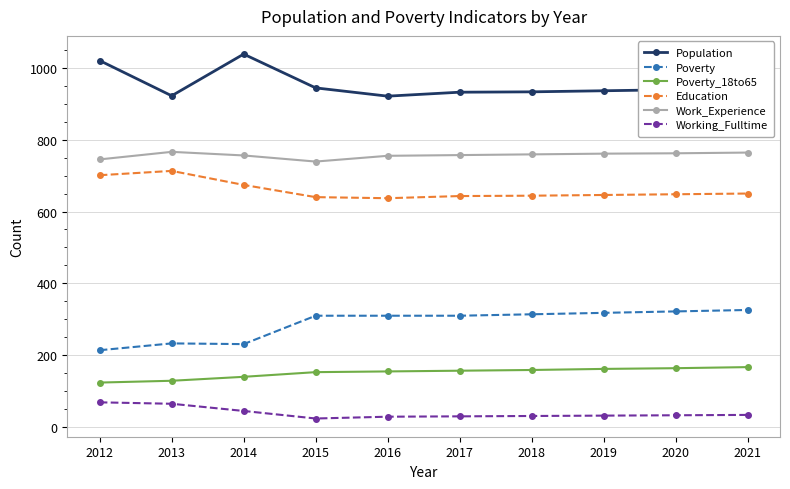

The Work_Experience series shows 192 at 2014. True or false?

False